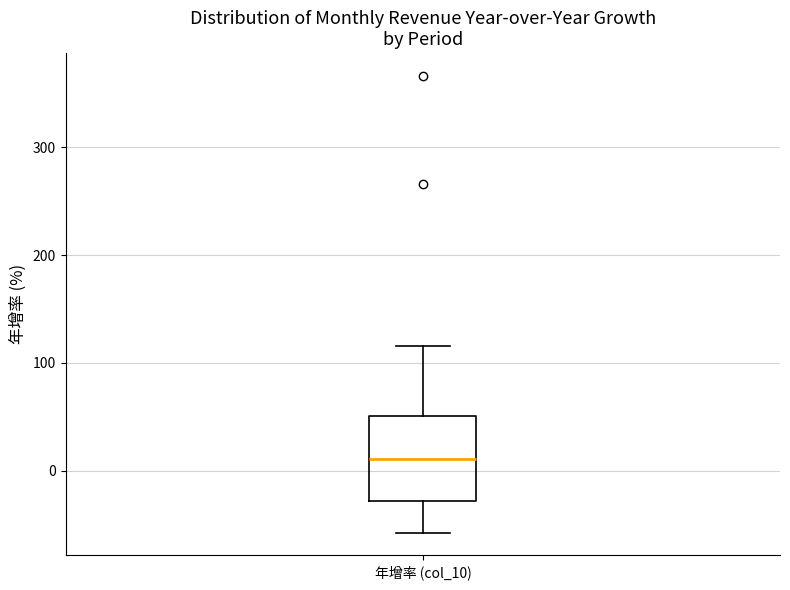

Read this box plot against the y-axis: the position of the median line, the range covered by the box, and the ends of both whiskers. The values are not printed on the chart, so give them approximately, as read against the axis.

median 10, box -30 to 50, whiskers -60 to 120